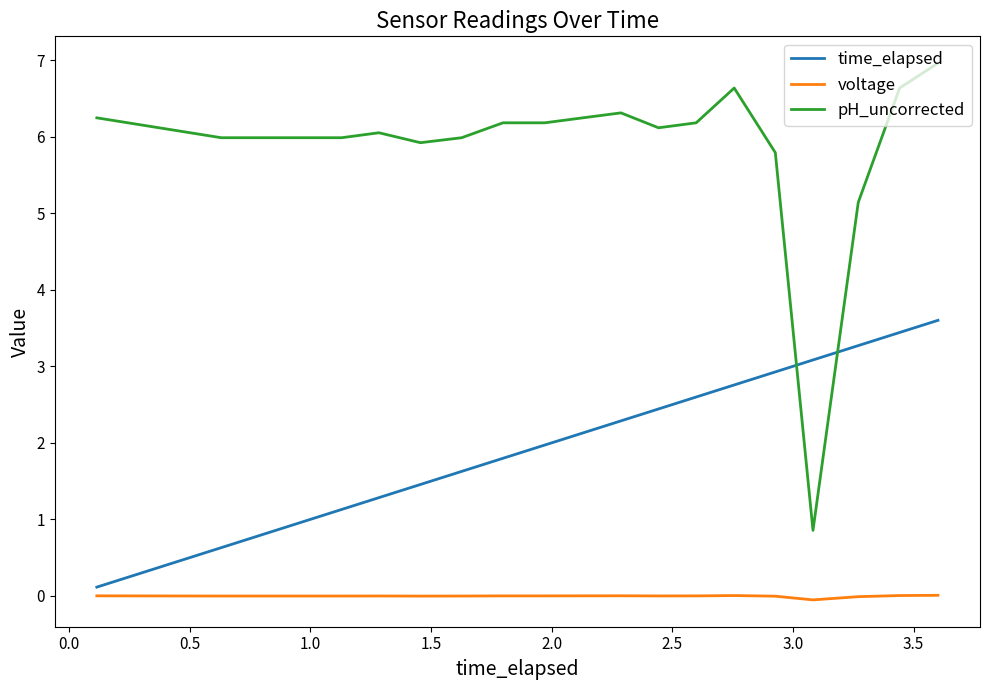

True or false: pH_uncorrected and voltage intersect in this chart.

False